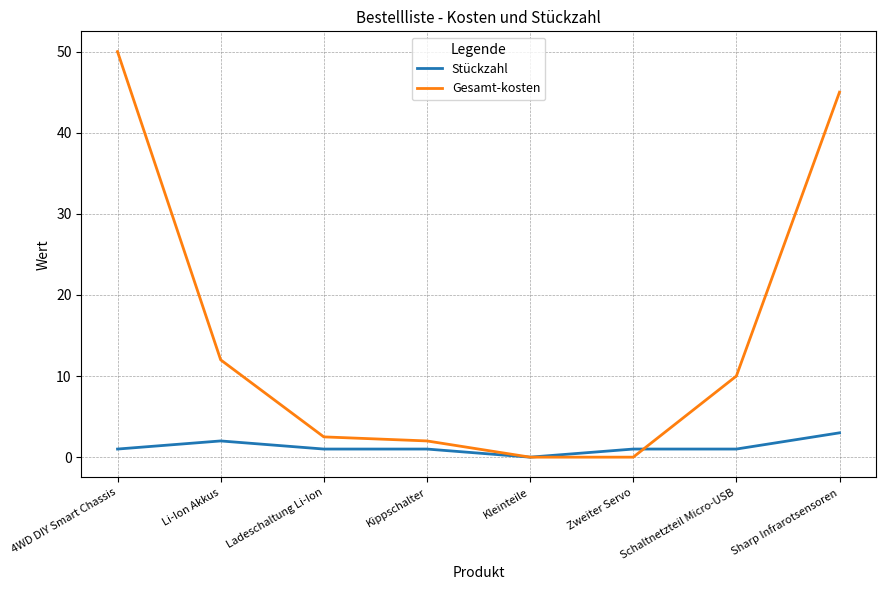

Which series has the largest range (max minus min)?

Gesamt-kosten